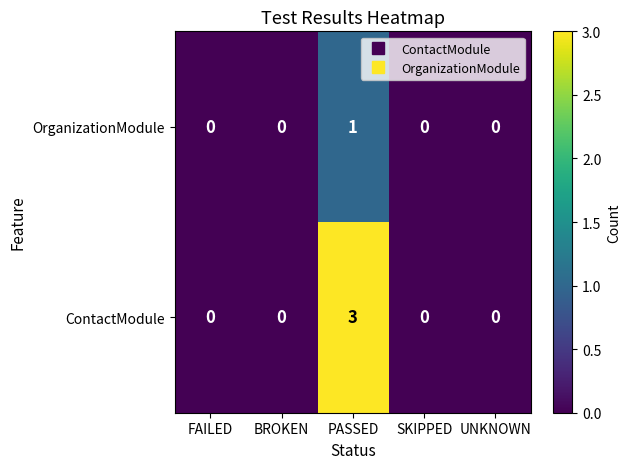

Is the value of ContactModule at BROKEN greater than the value of OrganizationModule at PASSED?

No